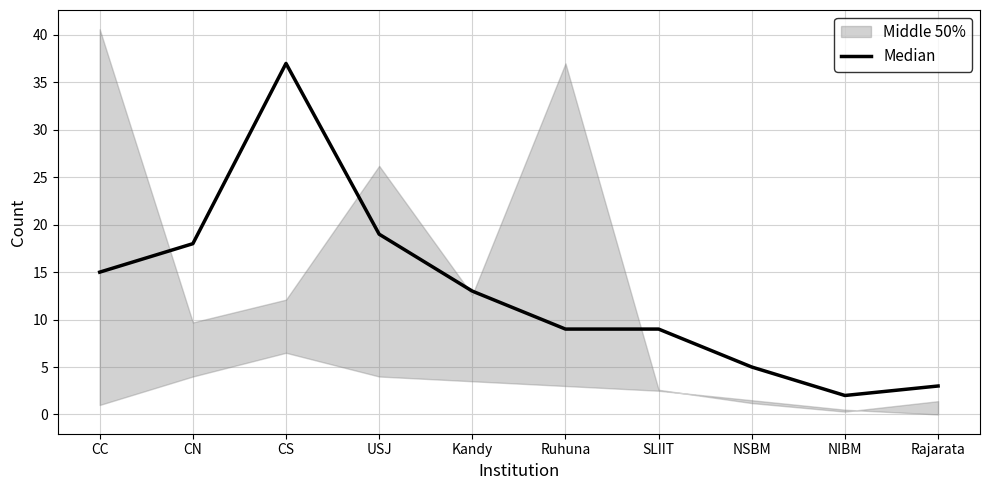

Rank the categories by value from lowest to highest.

NIBM, Rajarata, NSBM, Ruhuna, SLIIT, Kandy, CC, CN, USJ, CS